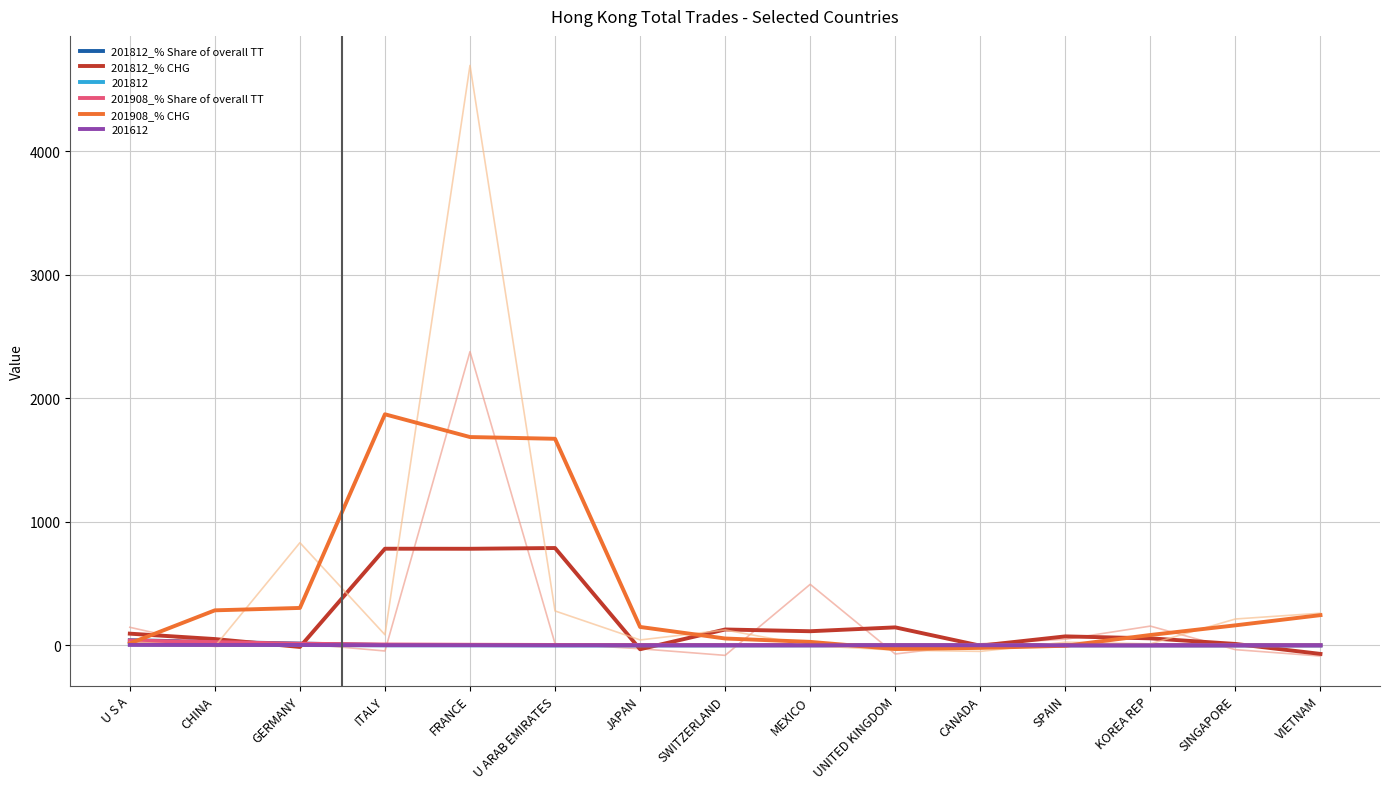

What is the difference between the second highest and second lowest values in the 201812_% CHG series?

813.6